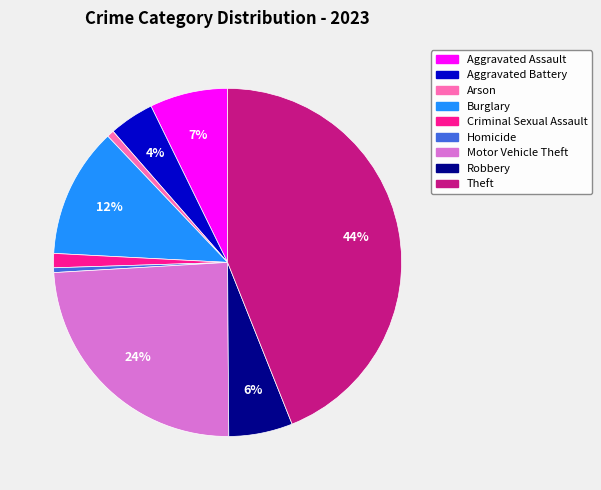

What is the largest slice in the pie chart?

Theft